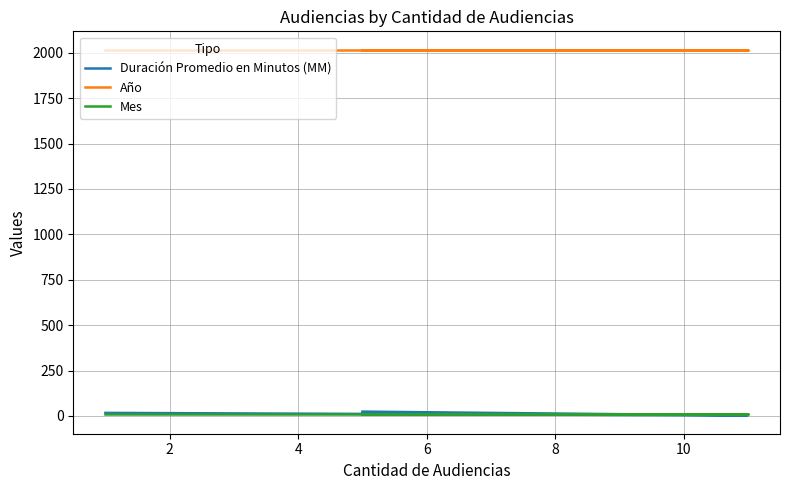

Which series has the largest range (max minus min)?

Duración Promedio en Minutos (MM)